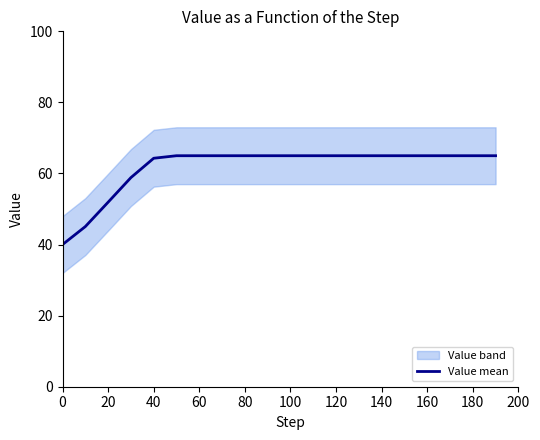

What is the lowest value of the Value mean series?

40.0